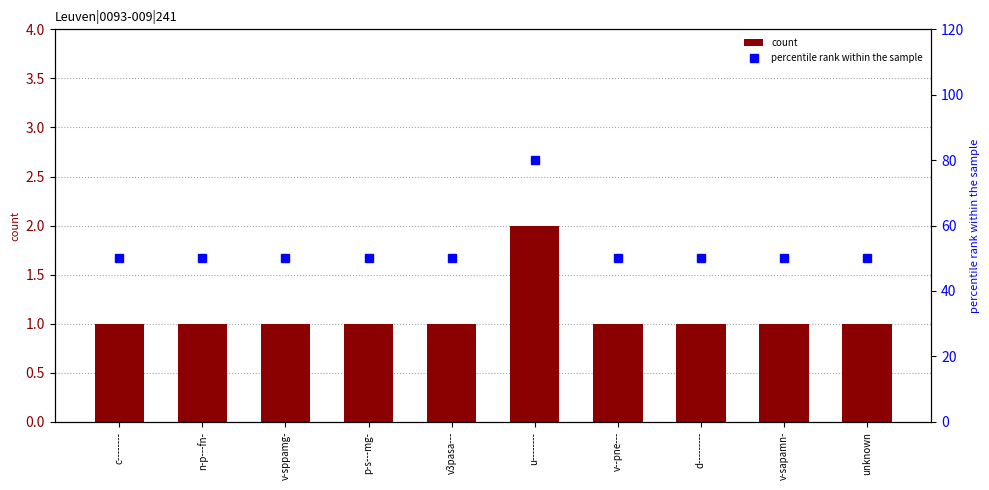

What is the difference between the maximum and second lowest values in the percentile rank within the sample series?

30